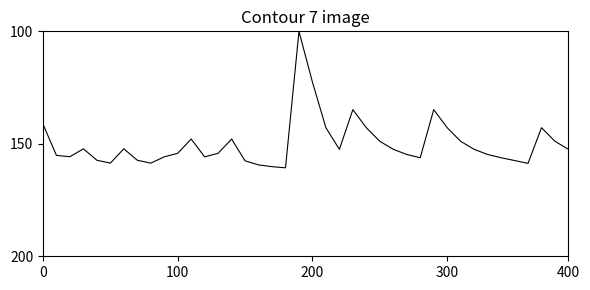

What is the greatest value displayed?

160.7